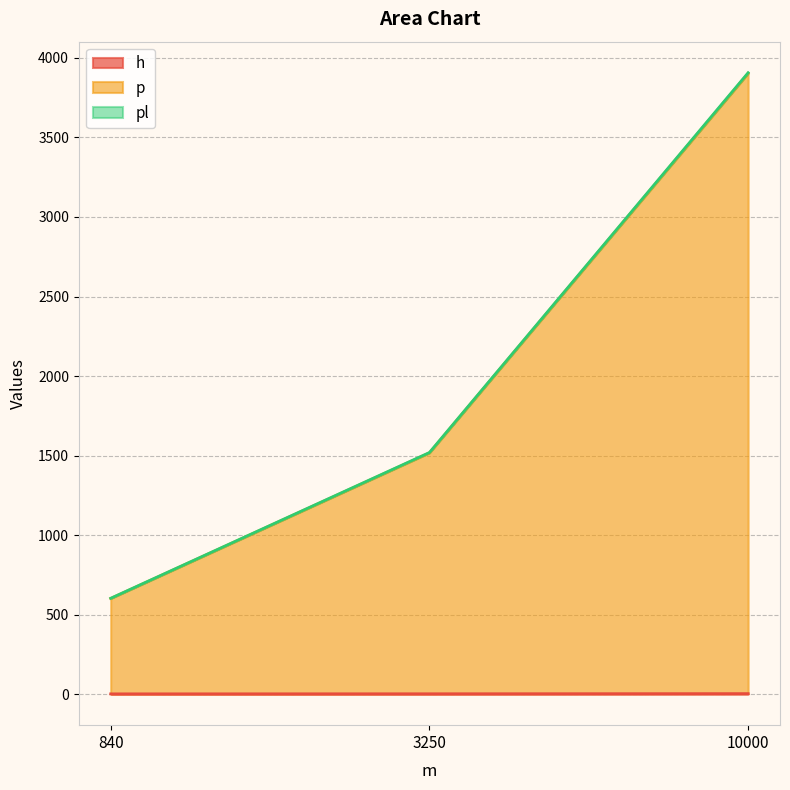

At which category is the sum across all series the highest?

10000